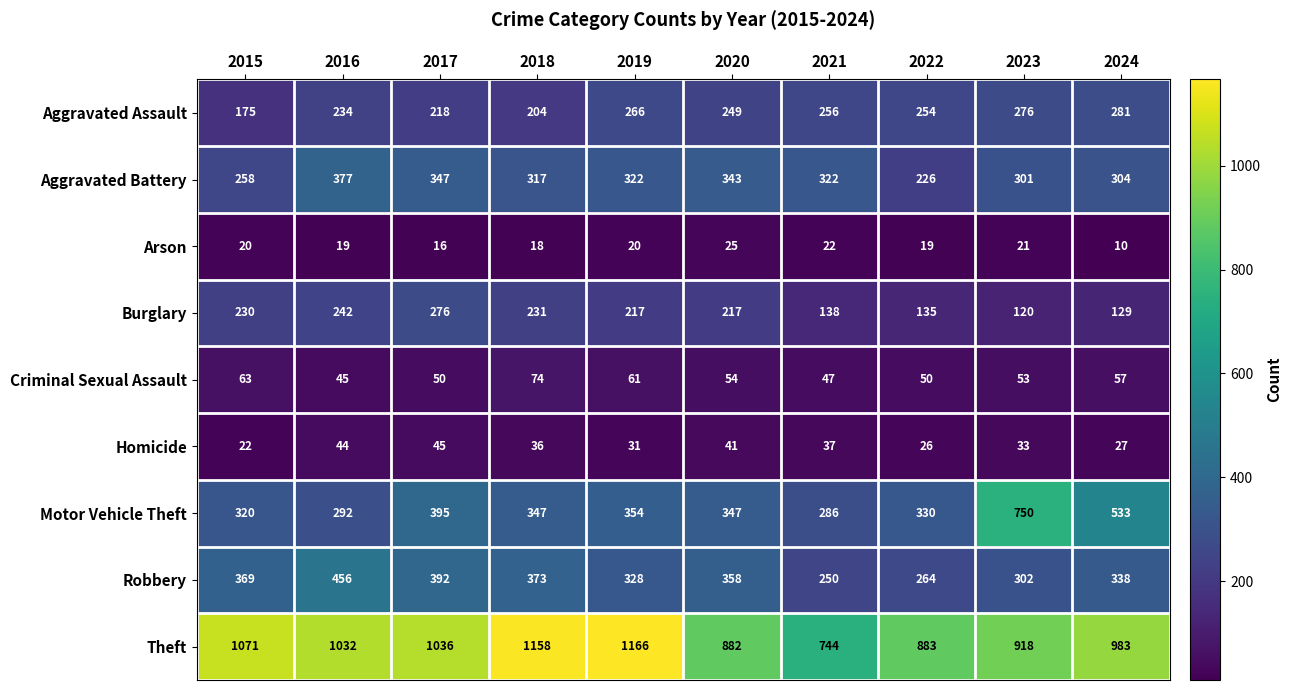

What is the total value across all series at 2024?

2662